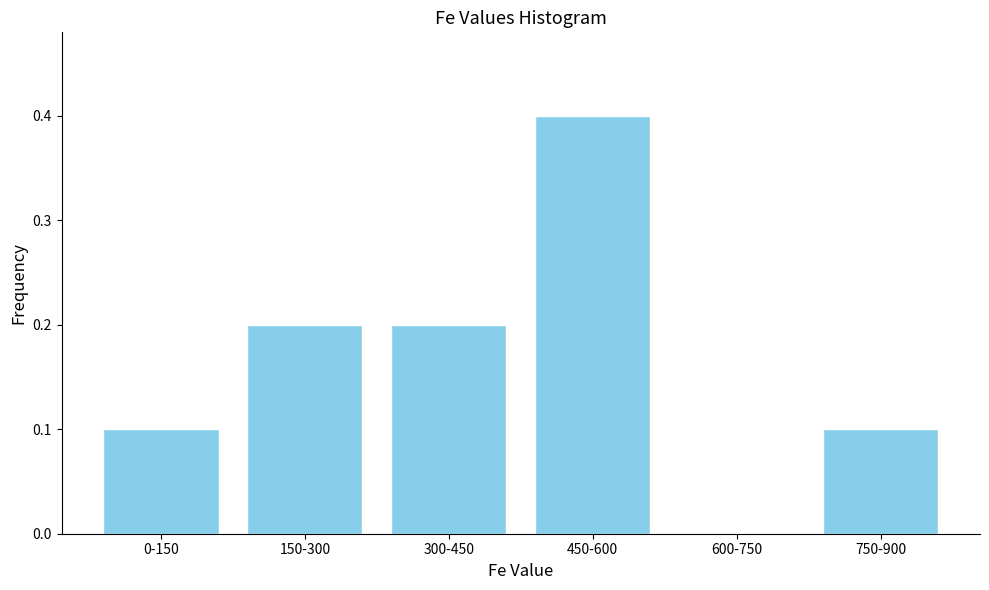

Reading left to right, extract all data points from this chart.

0-150=0.1	150-300=0.2	300-450=0.2	450-600=0.4	600-750=0.0	750-900=0.1